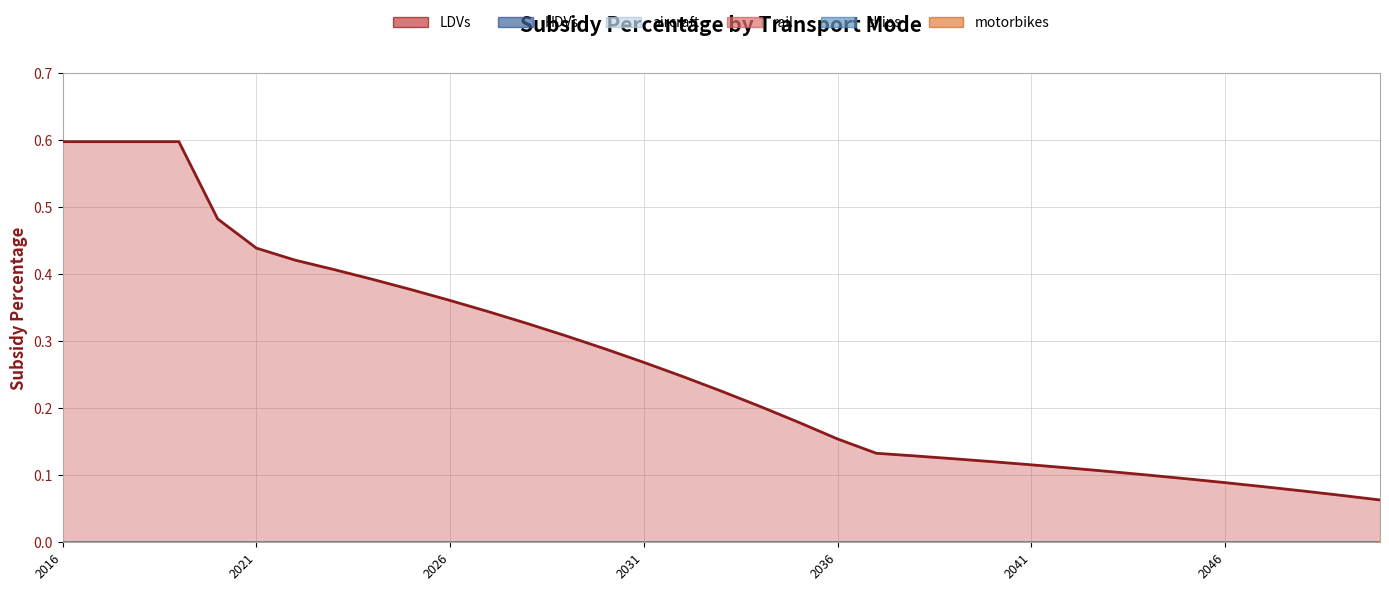

Does the chart have visible grid lines?

Yes